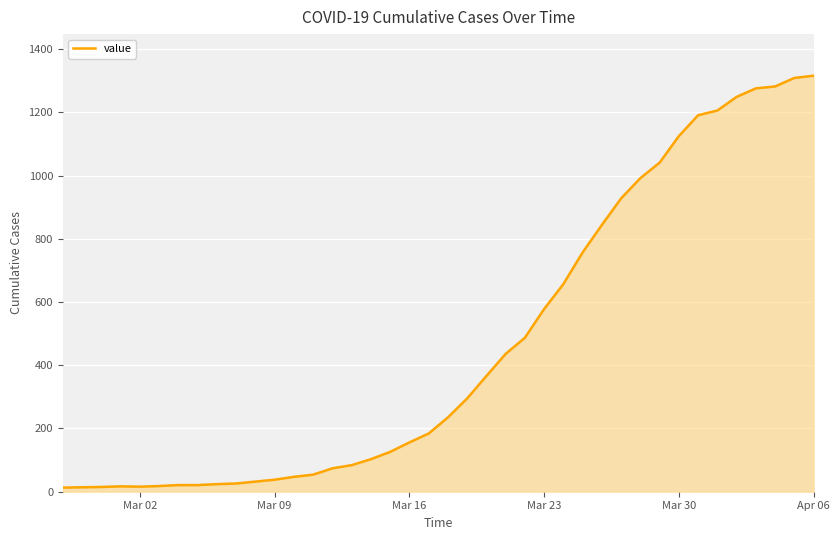

What is the maximum value shown in the chart?

1316